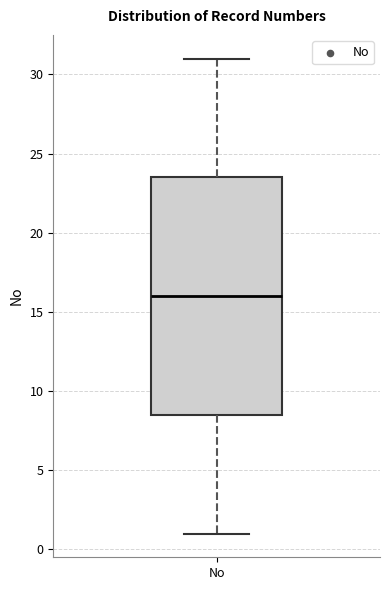

Where is the lower edge of the box for No on the y-axis? The values are not printed on the chart, so give them approximately, as read against the axis.

8.5